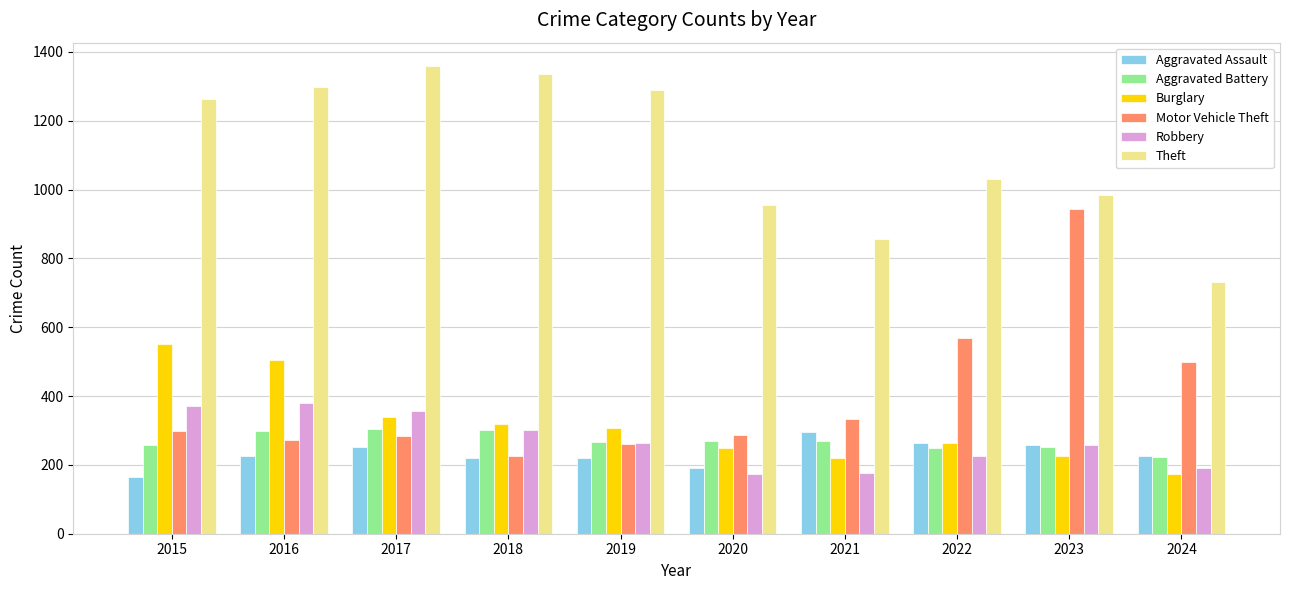

What is the difference between the second highest and second lowest values in the Aggravated Battery series?

53